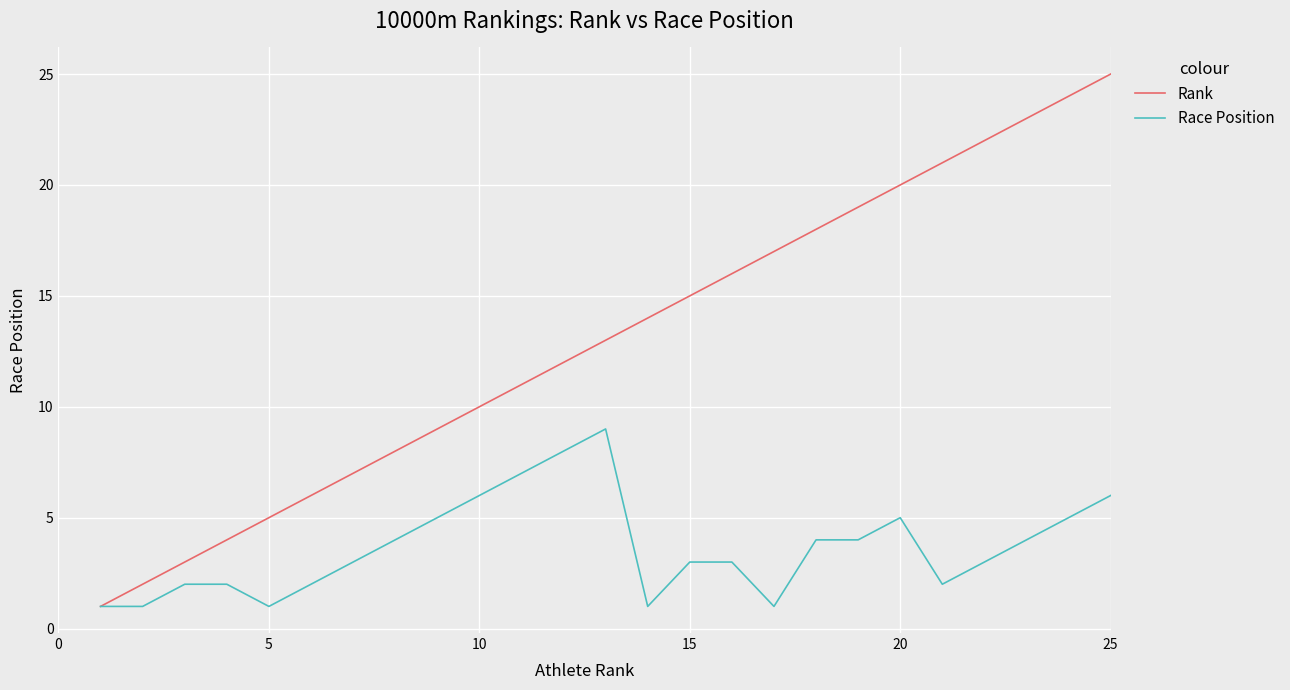

Count the Race Position values in the range 2 to 5.

15